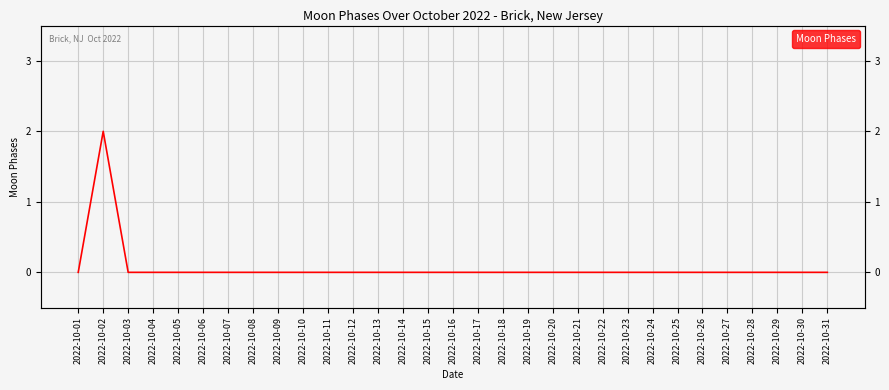

Which category has the highest value across all series?

2022-10-02